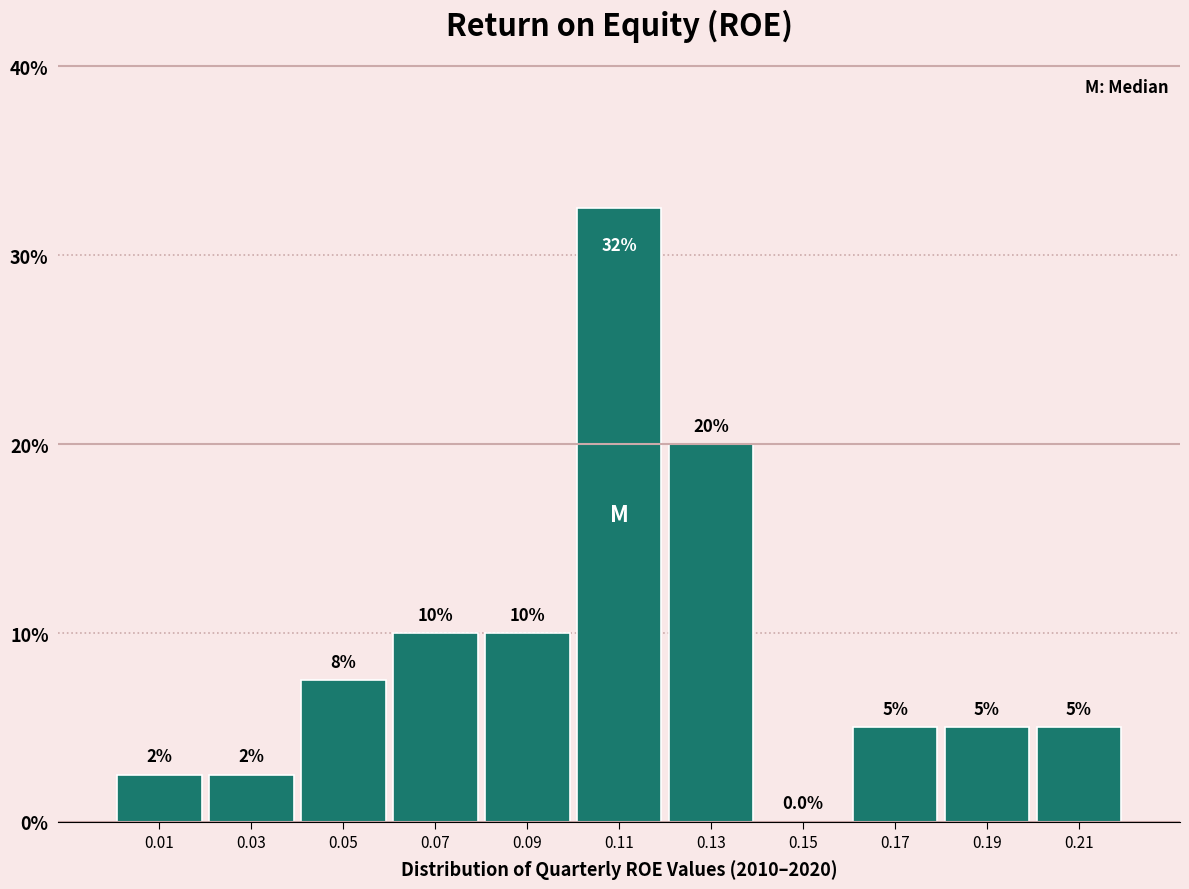

Which range on the x-axis has the tallest bar?

0.10 to 0.12